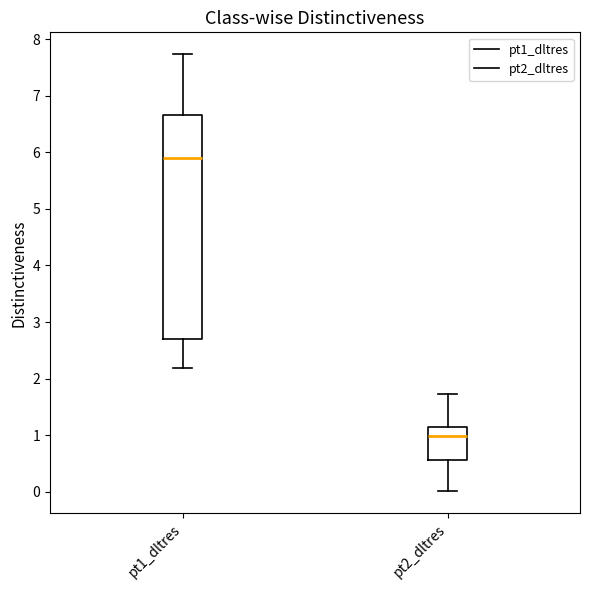

Which box has the lowest median line?

pt2_dltres